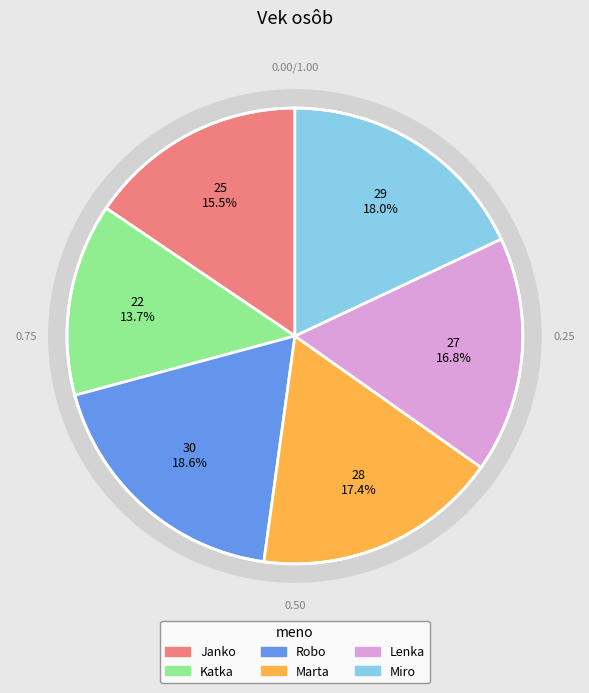

Which slice is the smallest?

Katka